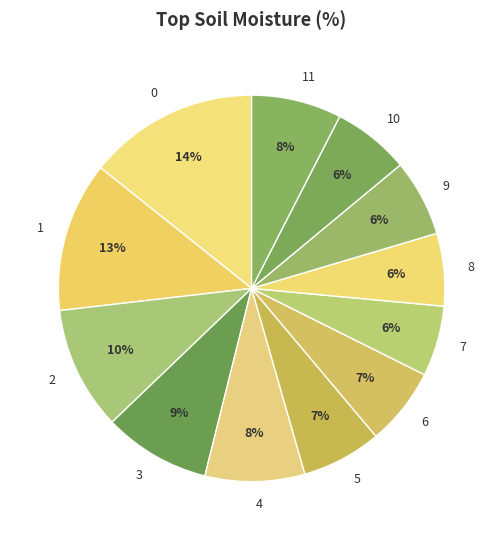

To the nearest percent, what is the average slice percentage?

8%